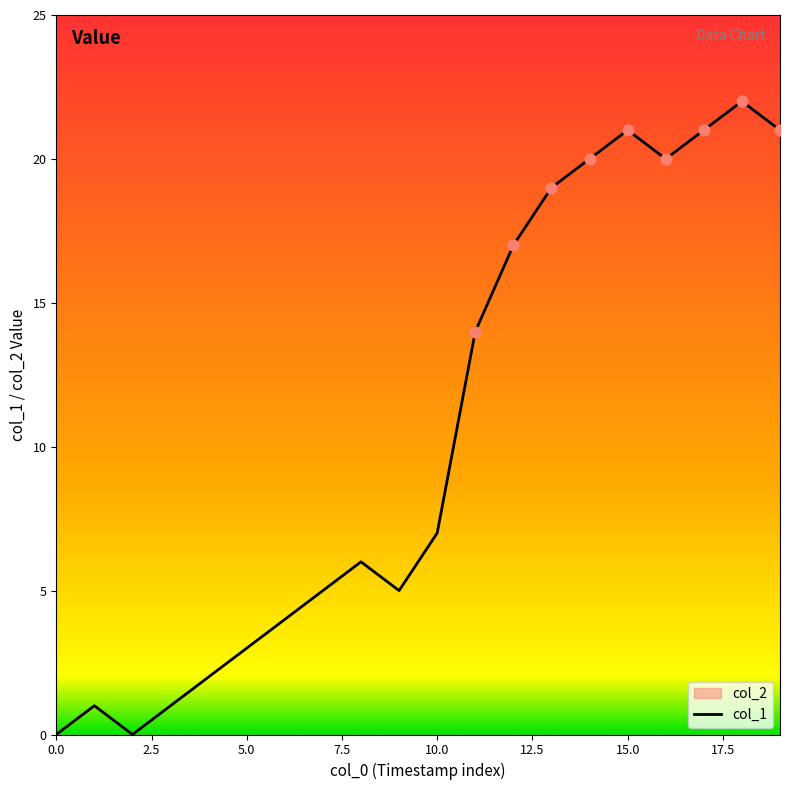

Between 2.5 and 15.0, which is larger?

15.0